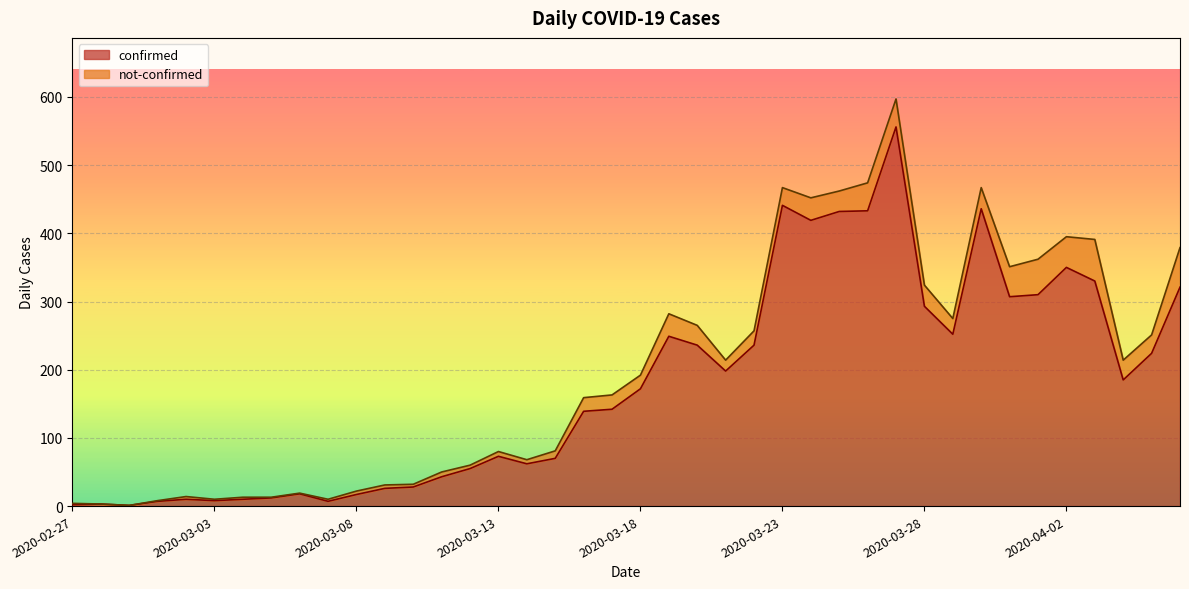

What position from the right is 2020-03-09?

29